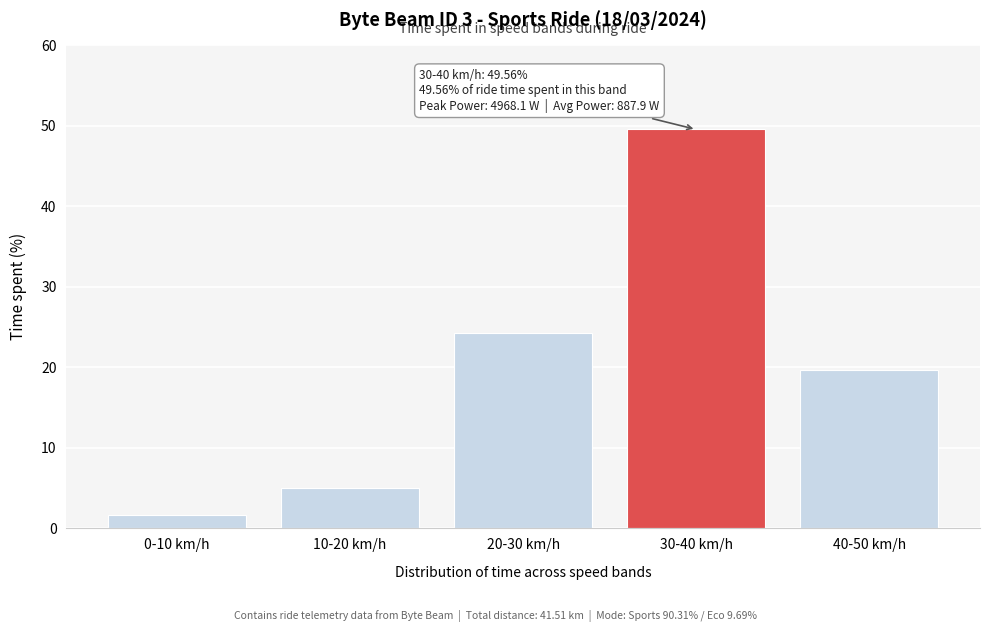

Reading left to right, transcribe all the data shown in this chart.

1.7	5.0	24.3	49.6	19.6